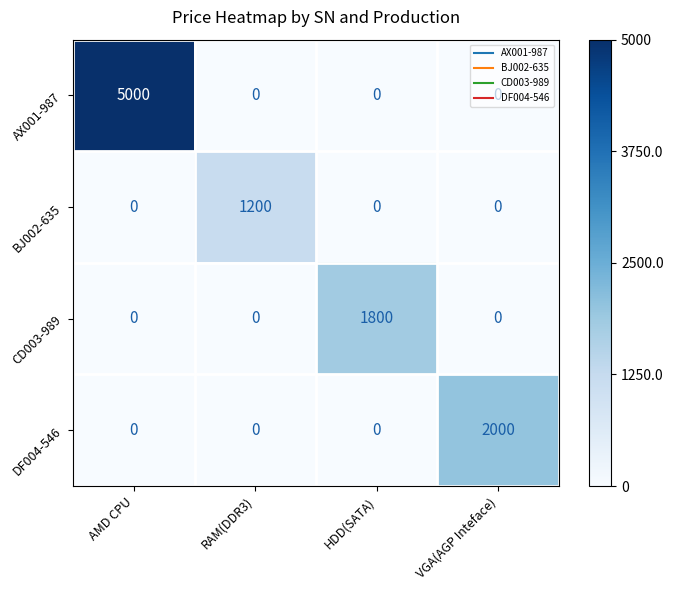

Is it true that CD003-989 equals 1015 at RAM(DDR3)?

False